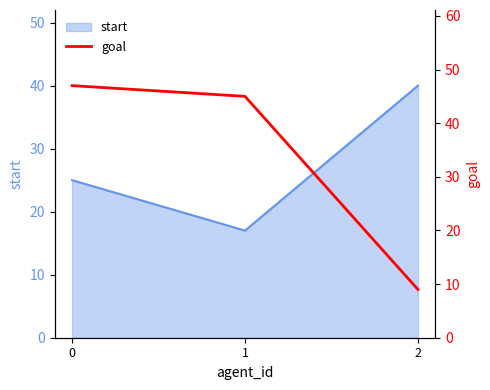

True or false: the data shows 45 at 1.

True